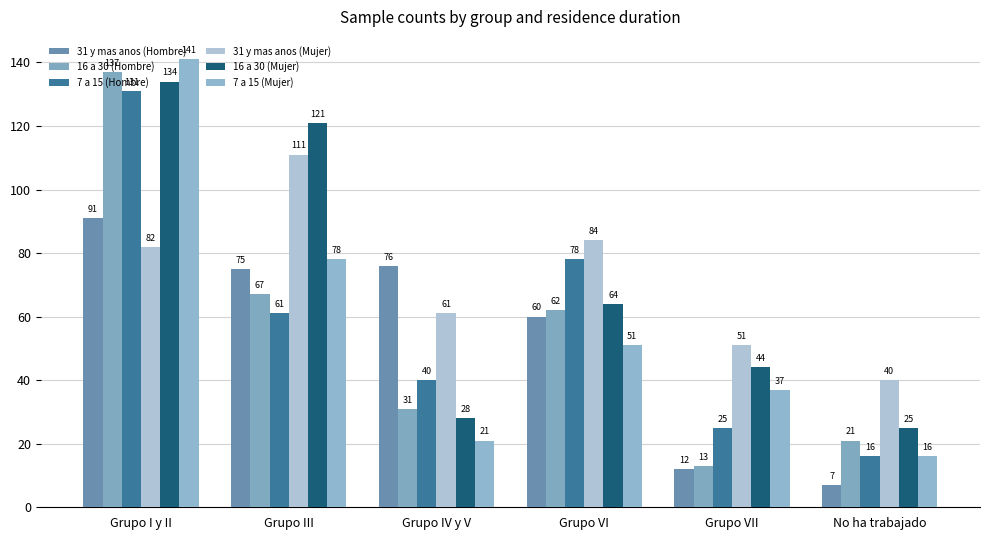

Rank the series by their maximum value, from highest to lowest.

7 a 15 (Mujer), 16 a 30 (Hombre), 16 a 30 (Mujer), 7 a 15 (Hombre), 31 y mas anos (Mujer), 31 y mas anos (Hombre)